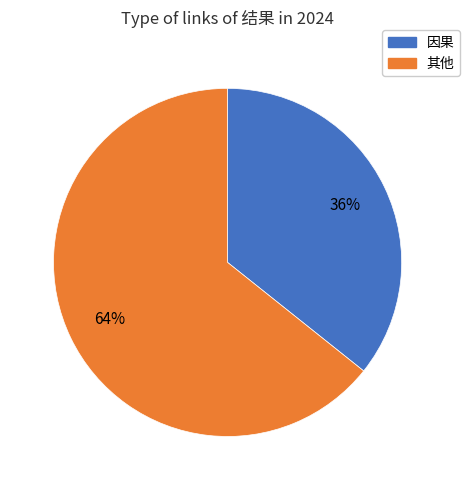

To the nearest percent, what is the average slice percentage?

50%